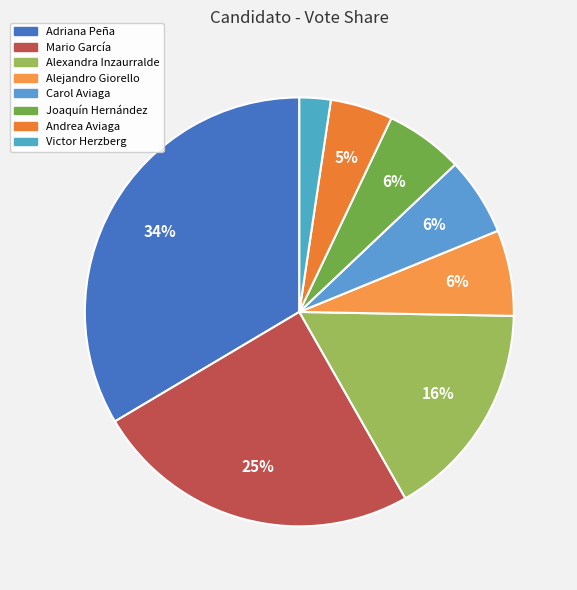

To the nearest percent, what portion does Alejandro Giorello represent?

6%